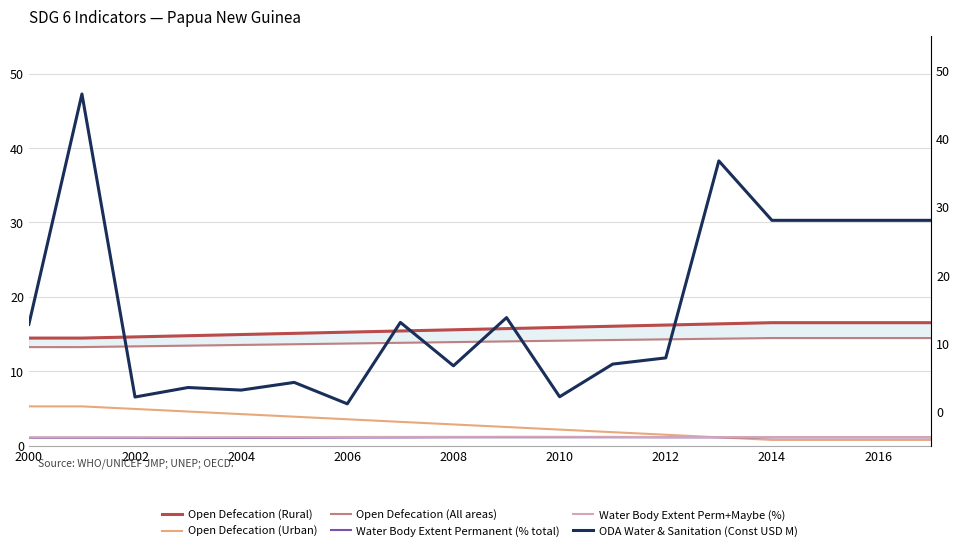

Is this an area chart (filled region under the line)?

No